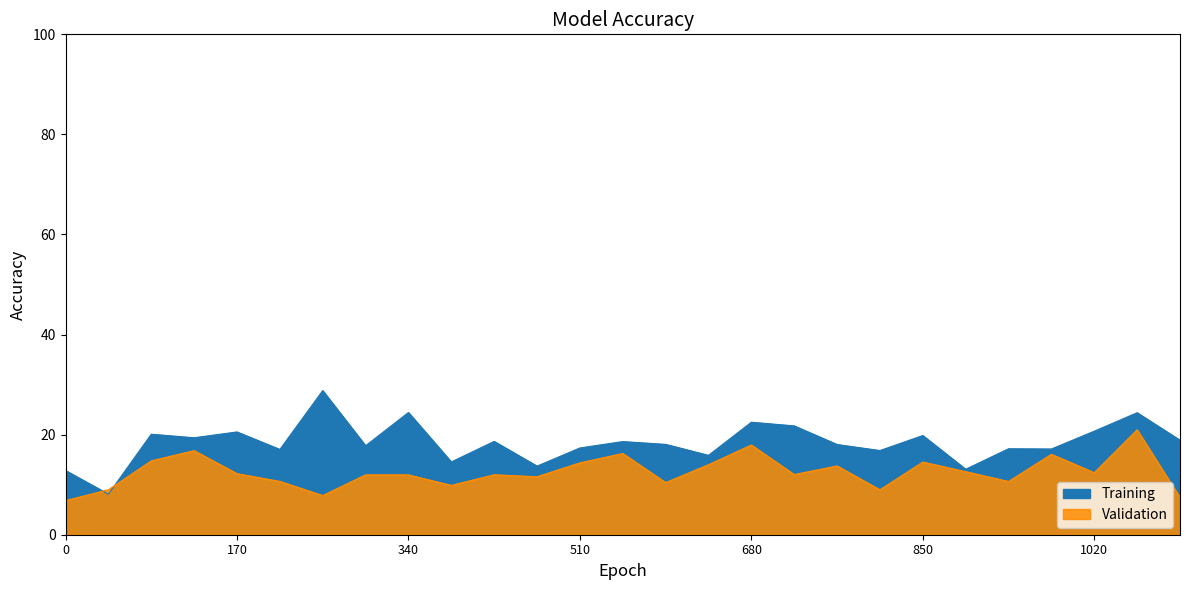

True or false: Right Hemisphere has more than 0 interior local peaks.

True